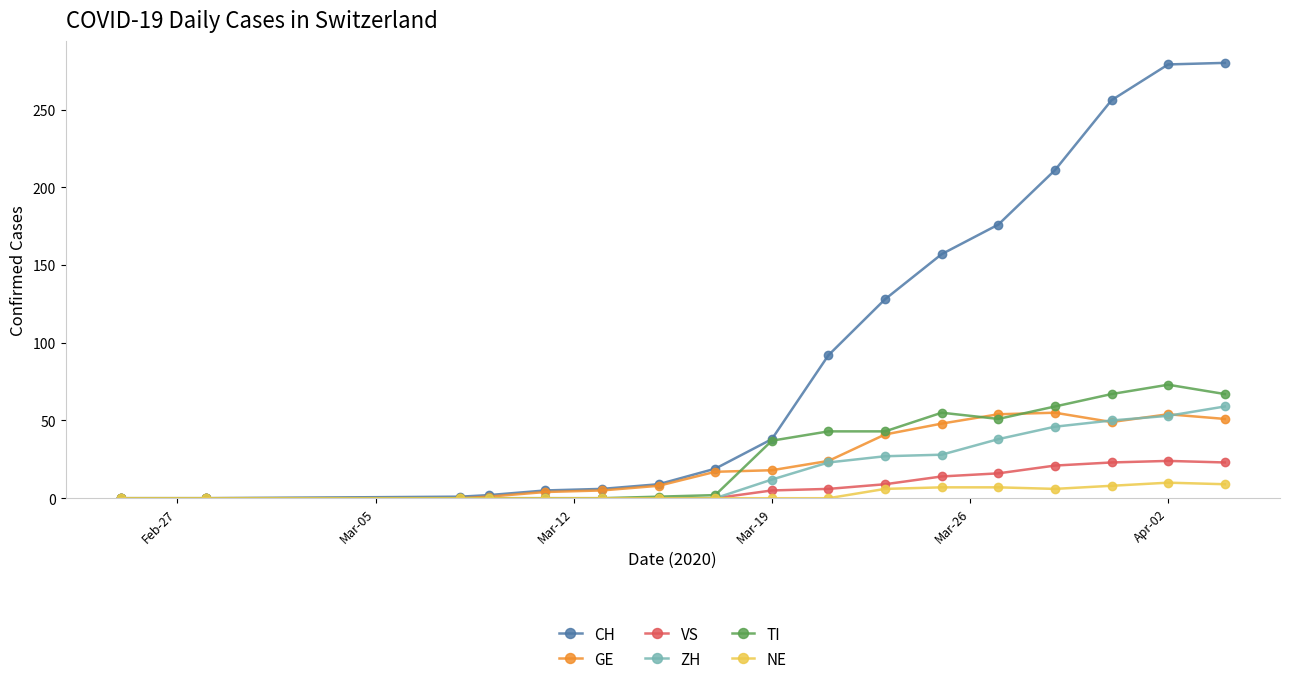

Which series has the largest range (max minus min)?

CH